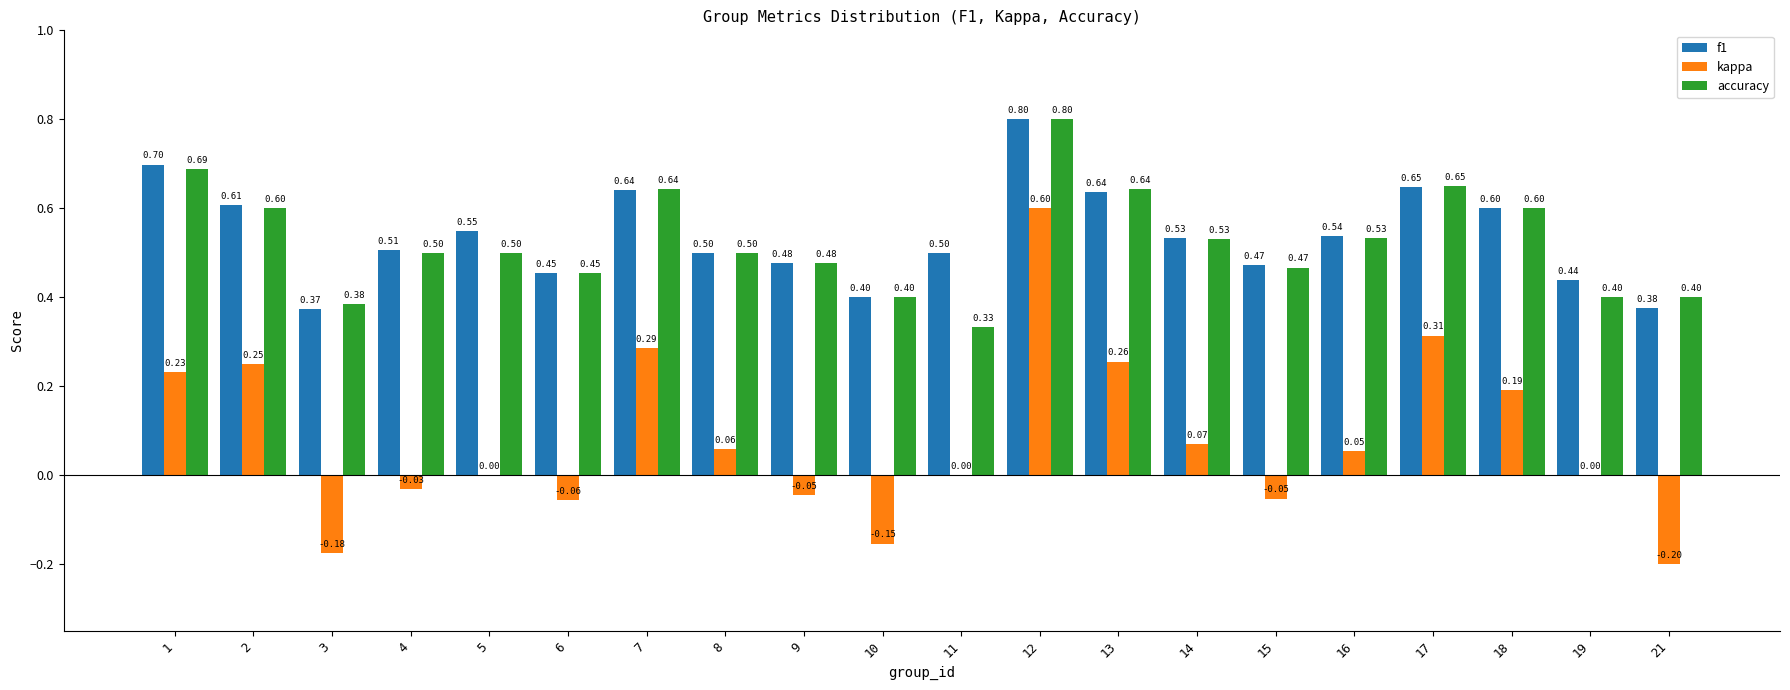

Count the number of categories in the chart.

20